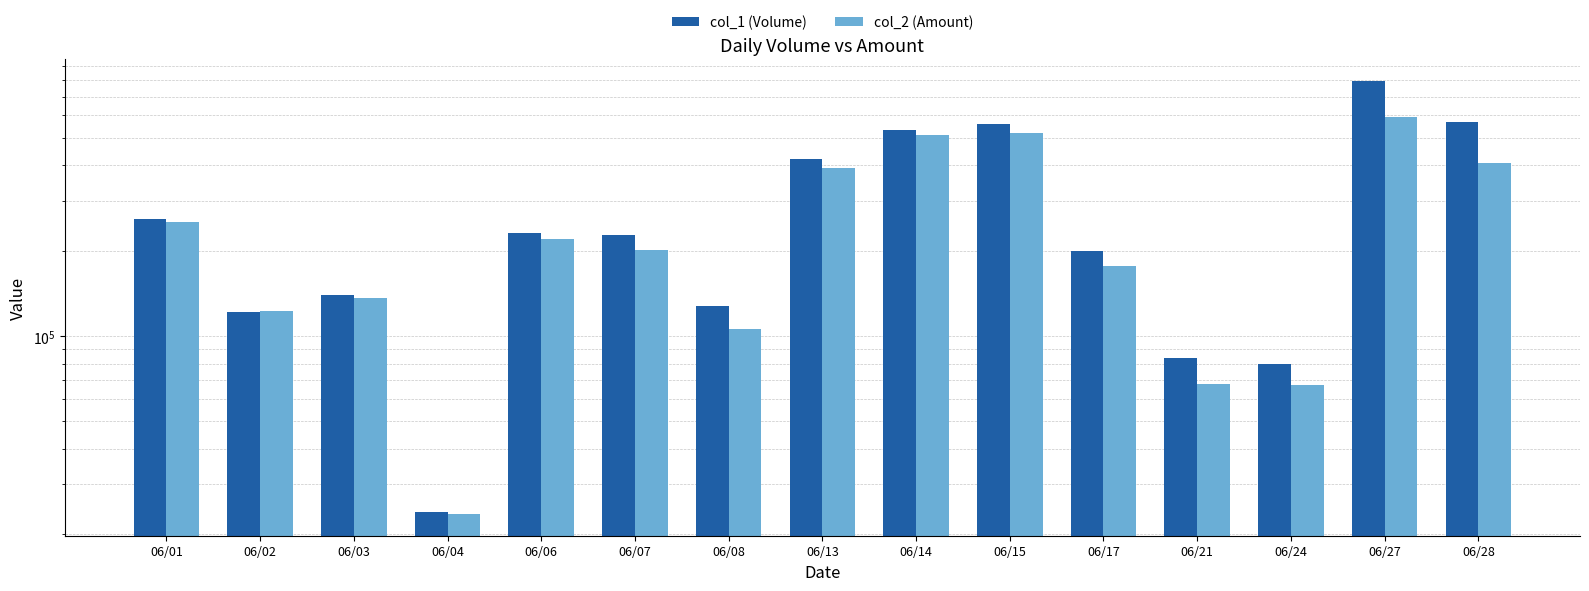

At 06/28, list the series in order from smallest to largest.

col_2 (Amount), col_1 (Volume)